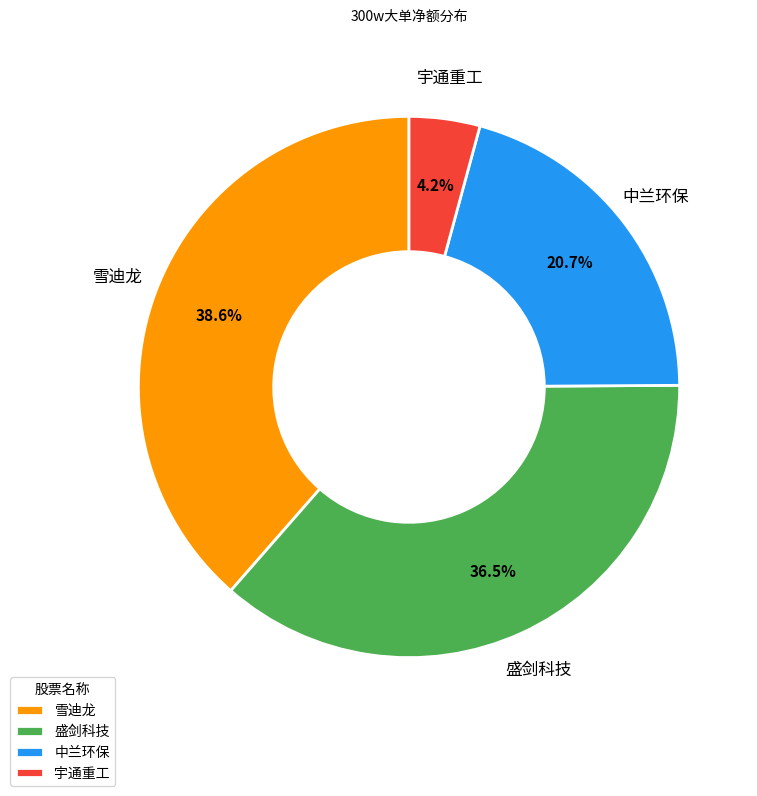

Which has a higher value, 中兰环保 or 宇通重工?

中兰环保